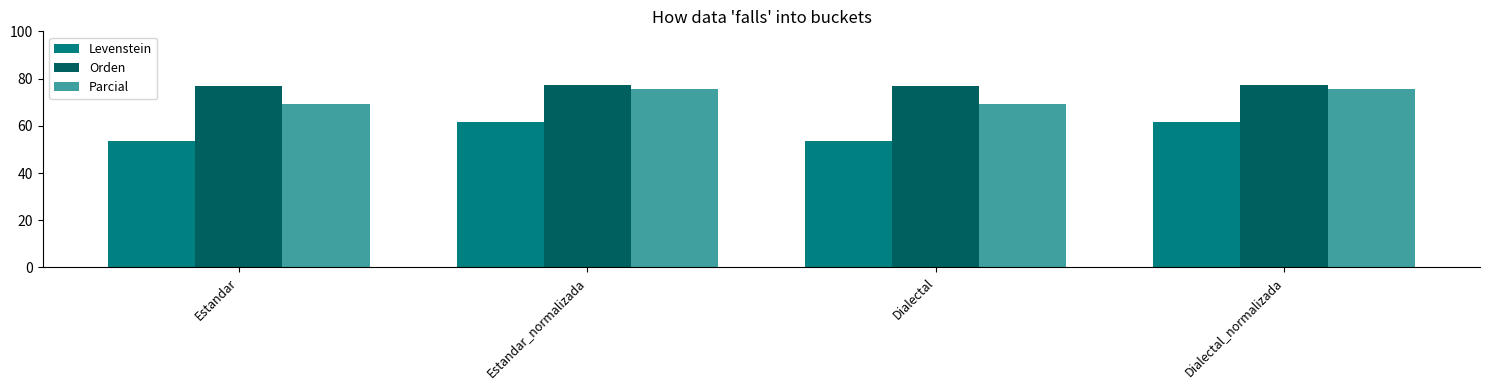

Read the Orden value at Estandar_normalizada.

77.1